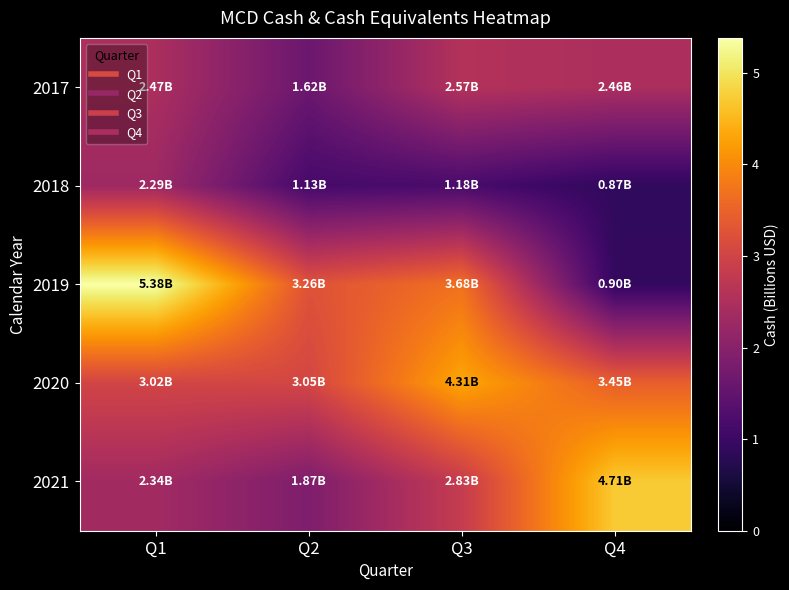

Reading right to left, list all the values displayed in this chart.

2017: Q4=2.5	Q3=2.6	Q2=1.6	Q1=2.5
2018: Q4=0.9	Q3=1.2	Q2=1.1	Q1=2.3
2019: Q4=0.9	Q3=3.7	Q2=3.3	Q1=5.4
2020: Q4=3.4	Q3=4.3	Q2=3.0	Q1=3.0
2021: Q4=4.7	Q3=2.8	Q2=1.9	Q1=2.3